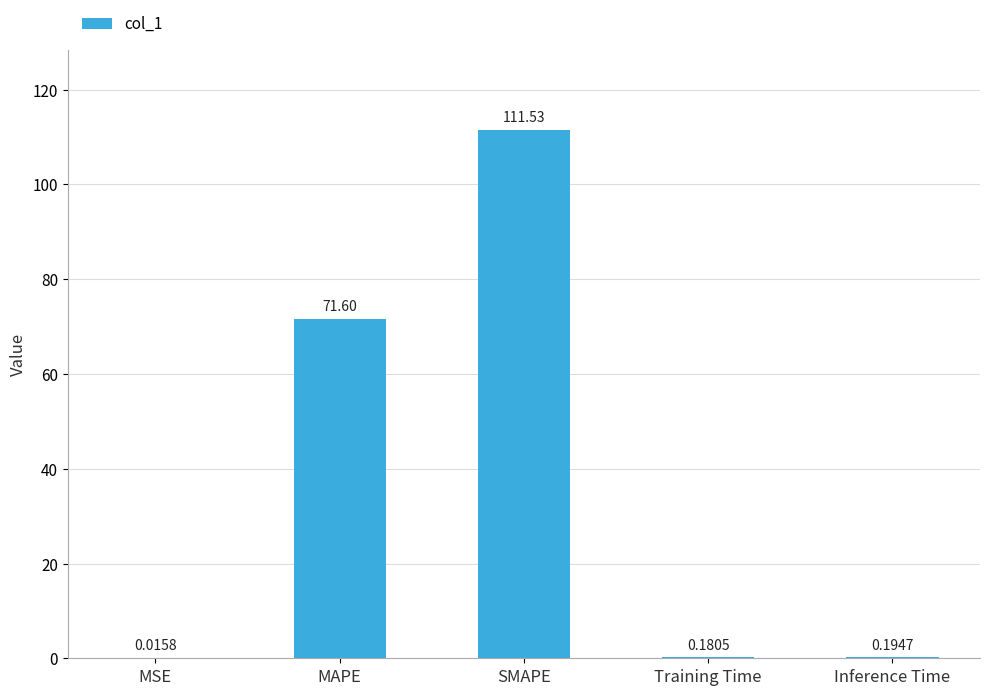

What is the change in value from SMAPE to Training Time?

-111.4